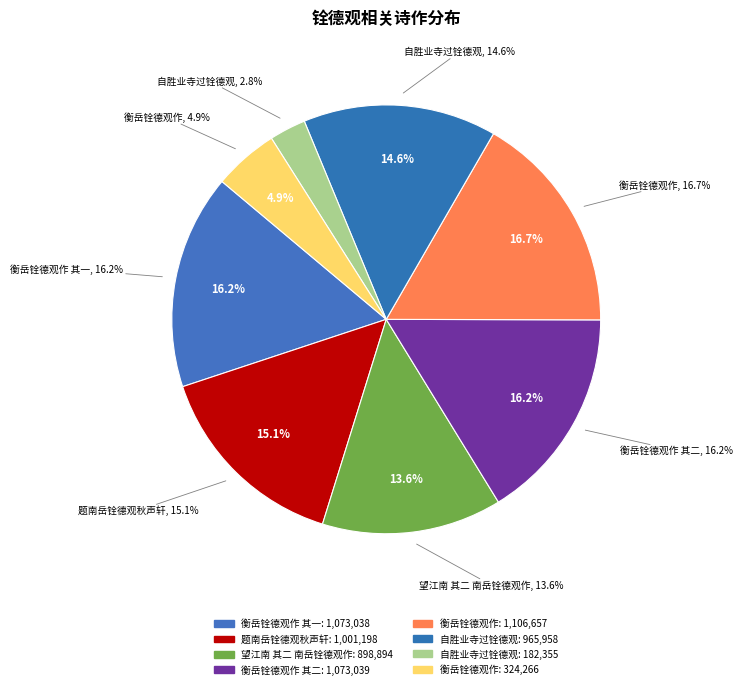

Combined, what portion of the pie is 自胜业寺过铨德观 and 自胜业寺过铨德观?

5.5%